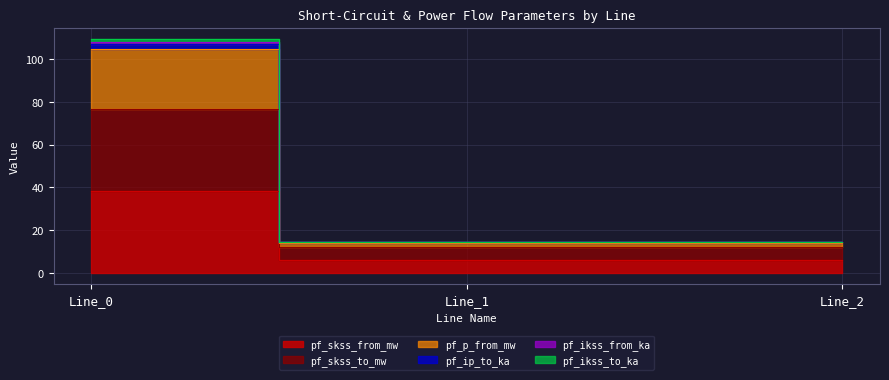

What is the smallest value displayed?

6.0